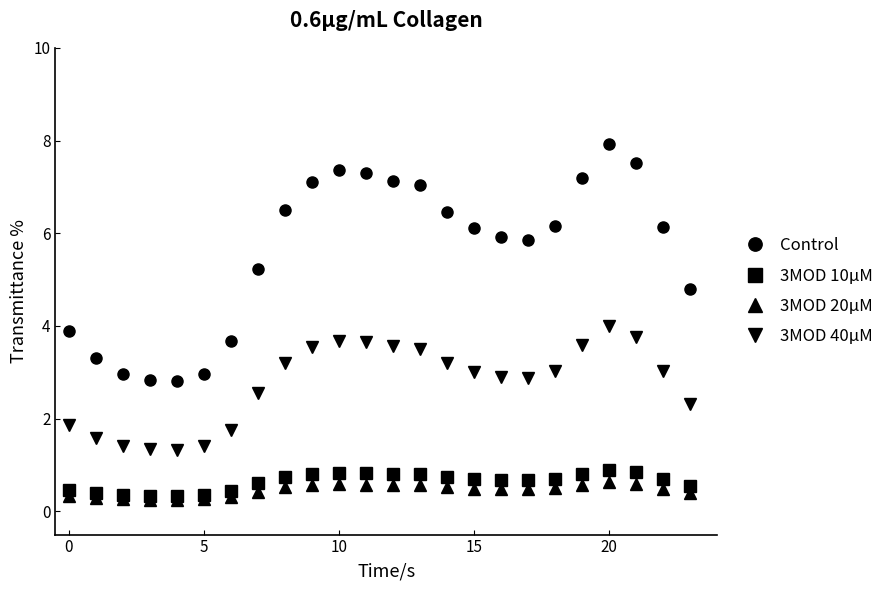

True or false: Control has more than 0 interior local peaks.

True